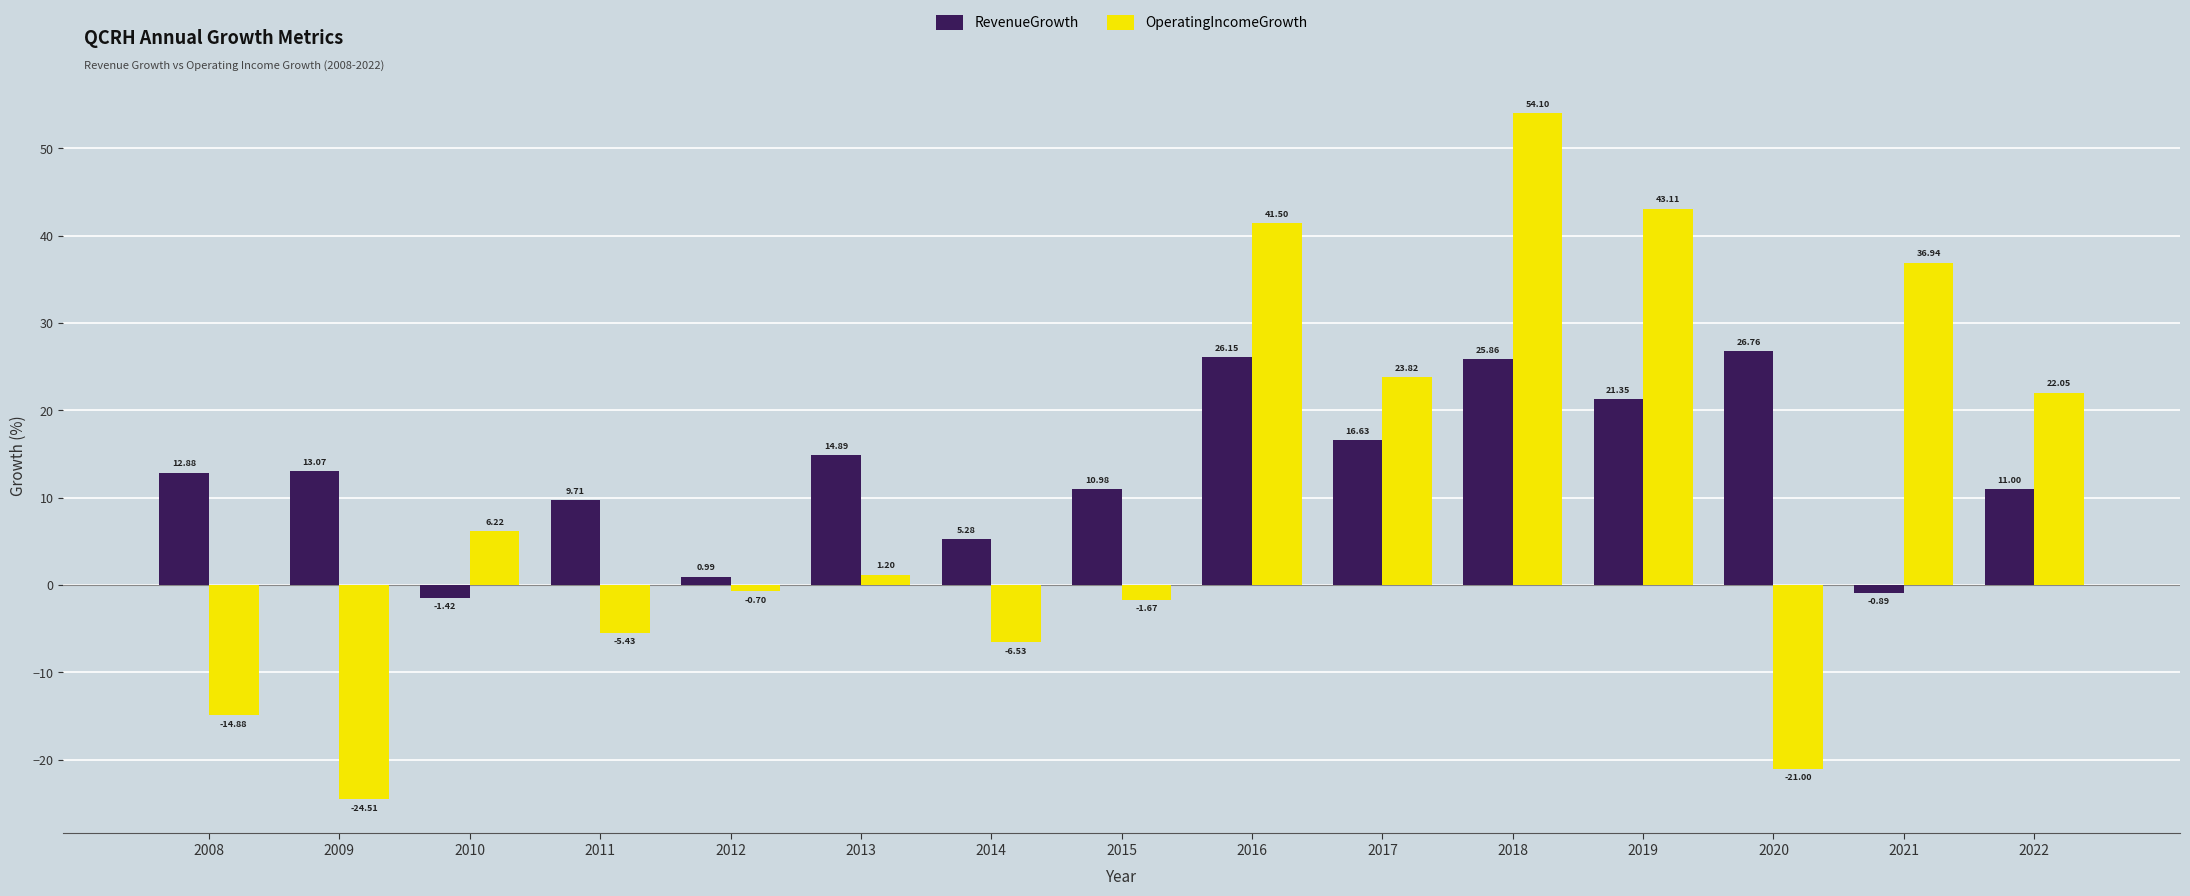

What is the minimum value for OperatingIncomeGrowth?

-24.5